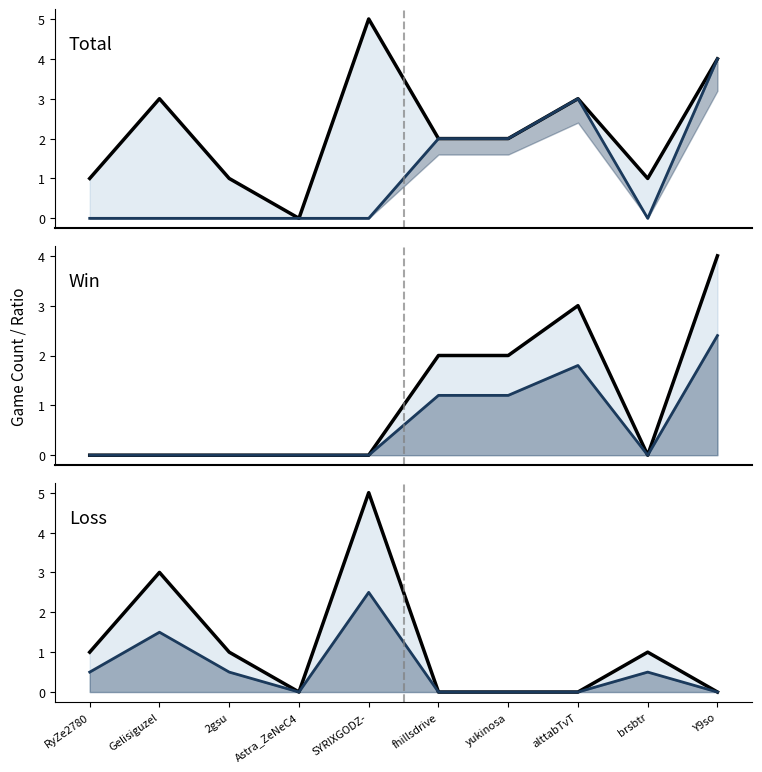

What is the value of the Win (overlay) point at the 6th from the left?

2.0